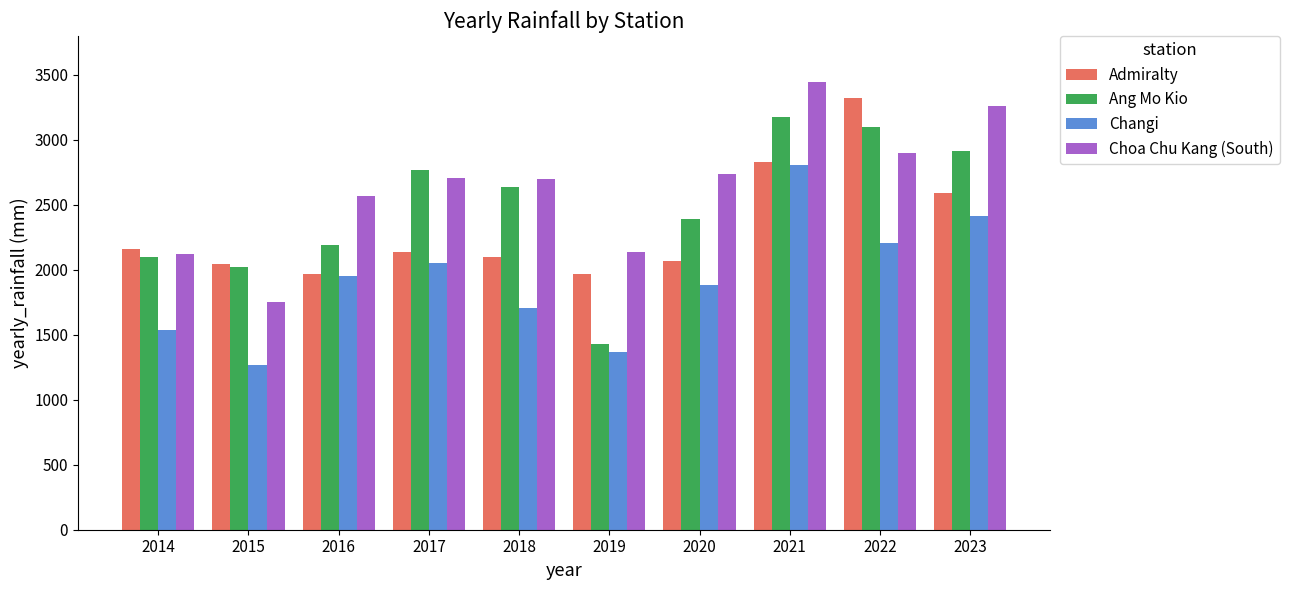

Count the number of data series in this chart.

4